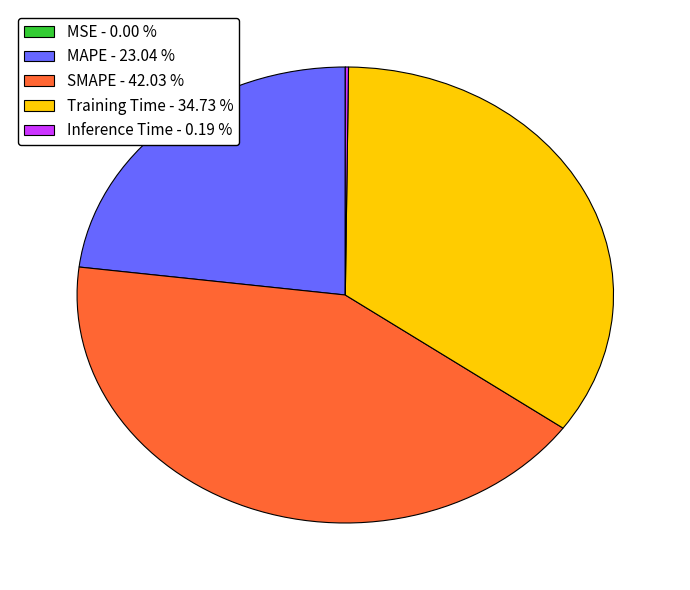

Does SMAPE - 42.03 % account for over 50% of the chart?

No